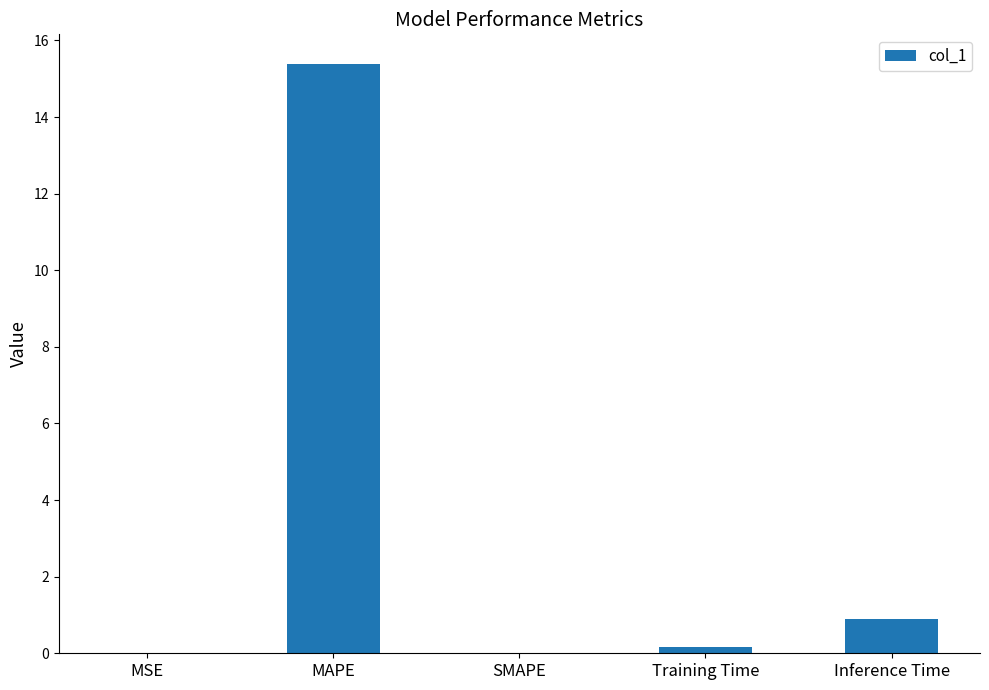

Is it true that the value at MSE is 0.0?

True